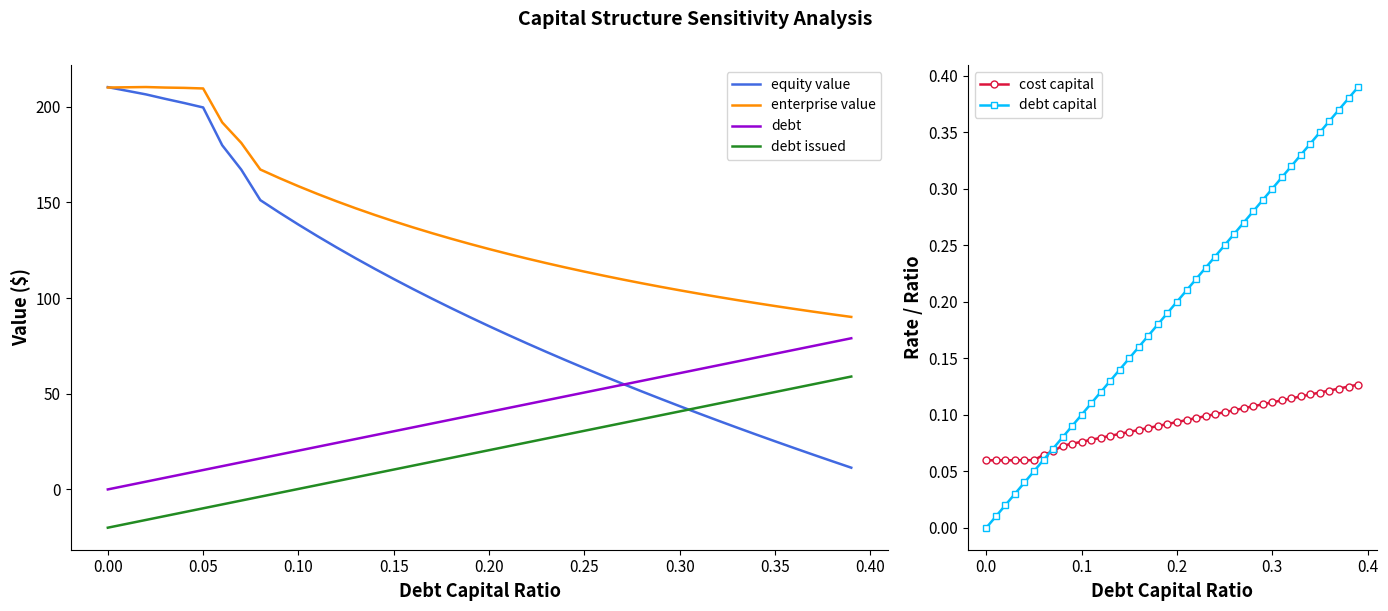

True or false: enterprise value and debt issued cross at least once.

False